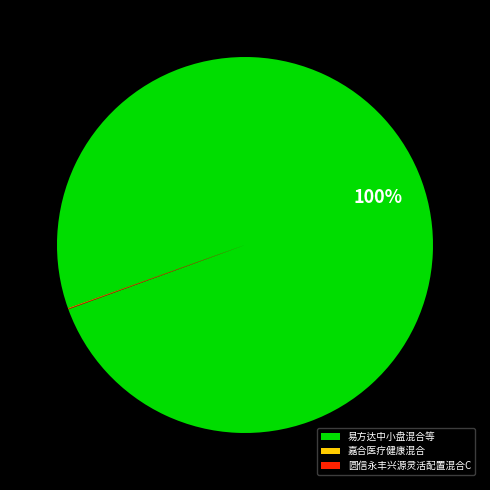

Is it true that 易方达中小盘混合等 is 100% of the pie?

True